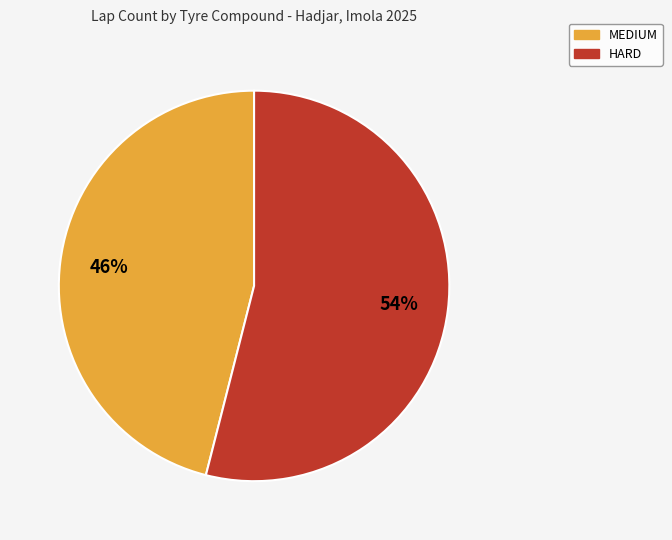

Which slice is the largest?

HARD